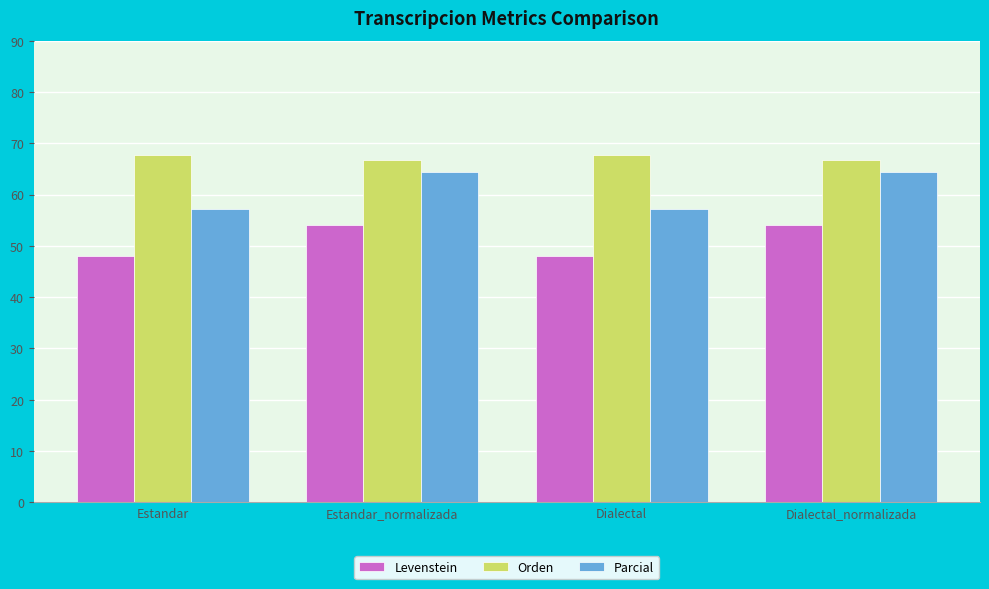

What is the sum of all Orden values?

268.6